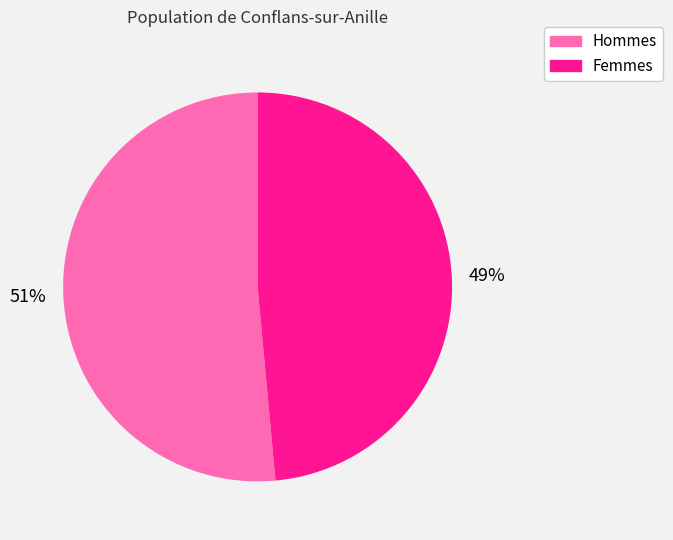

How many segments does this pie chart have?

2